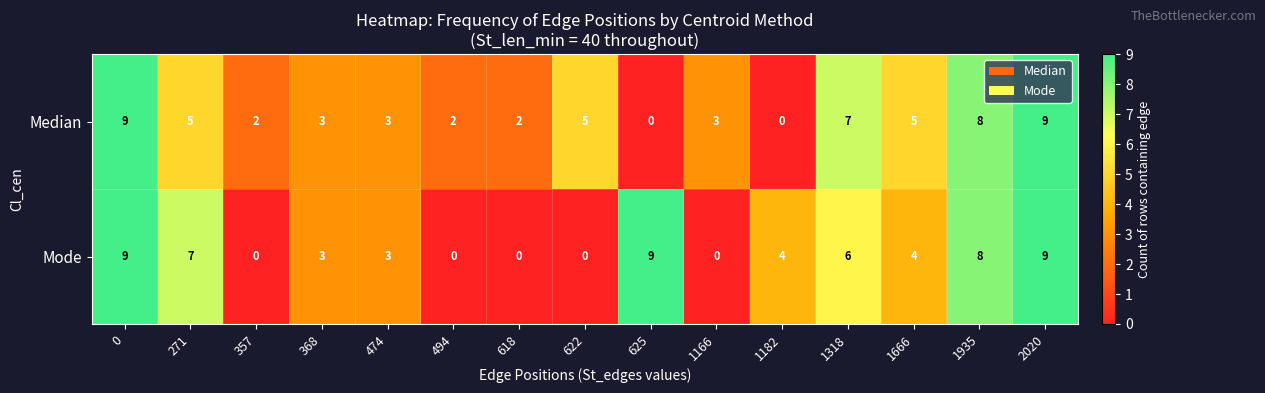

What is the maximum value for Mode?

9